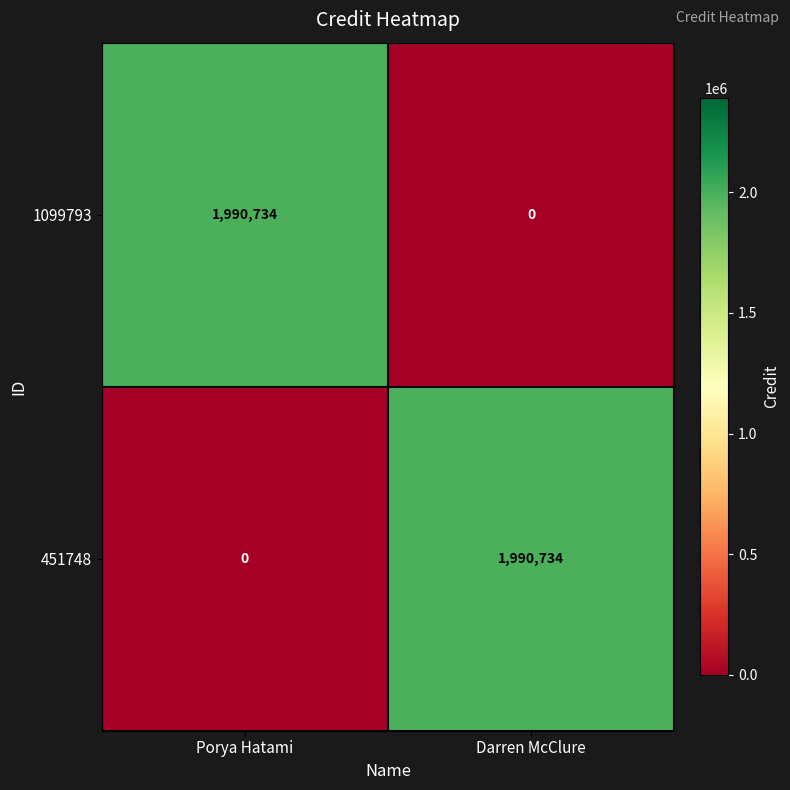

What is the difference between the highest and lowest values at Porya Hatami?

1990734